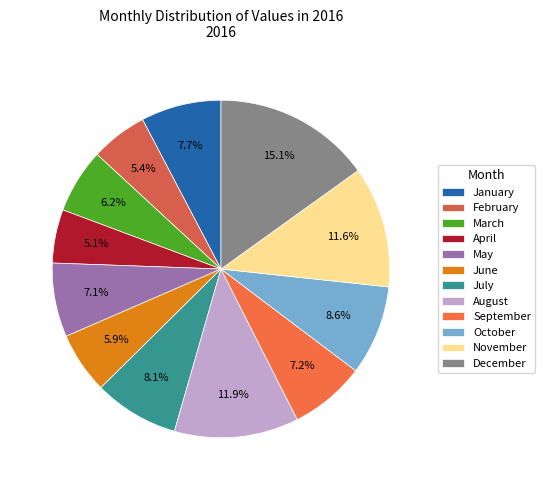

Rank the categories by value from lowest to highest.

April, February, June, March, May, September, January, July, October, November, August, December